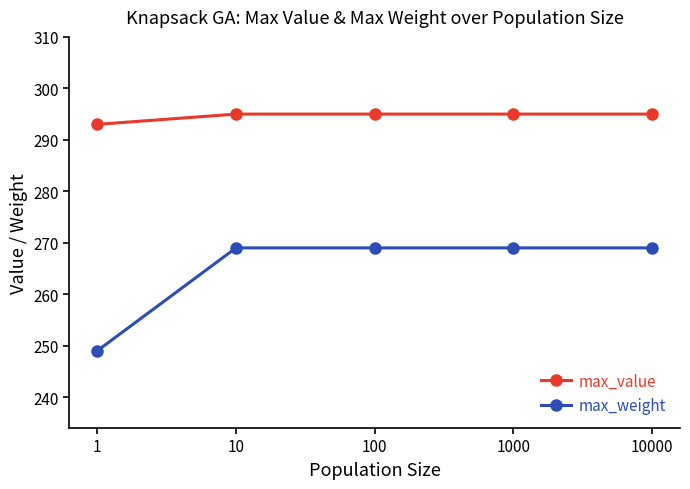

What is the approximate value of max_value at 100?

295